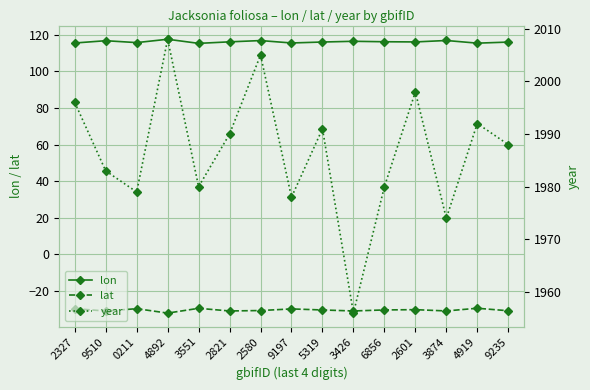

What is the difference between the highest and lowest values at 2821?

2020.8